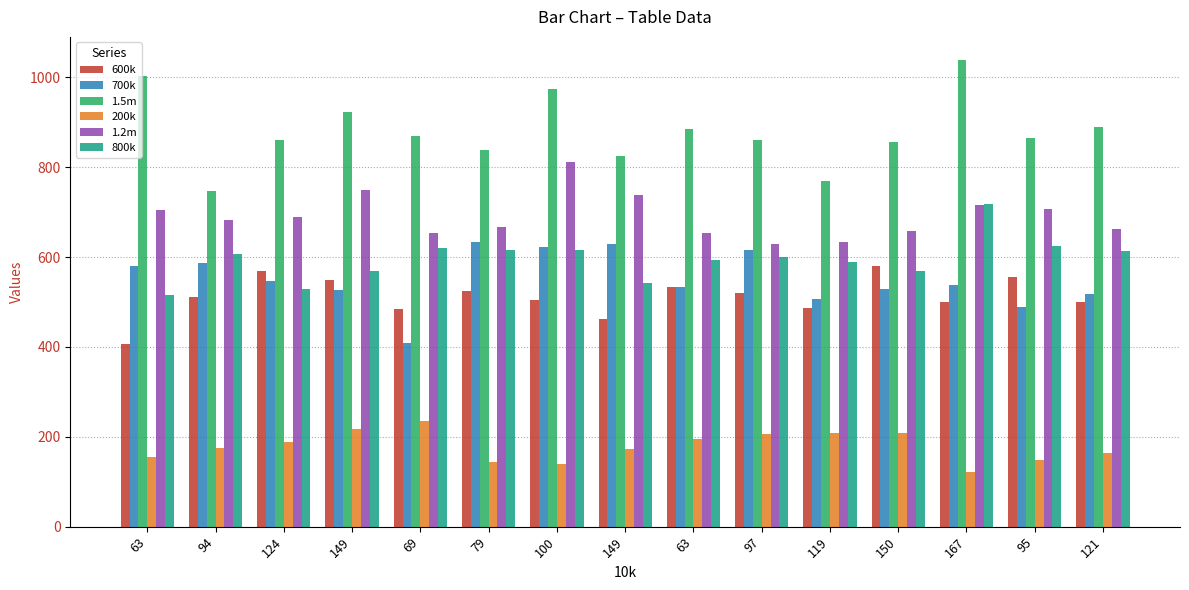

What are all the series names shown in the legend?

600k, 700k, 1.5m, 200k, 1.2m, 800k